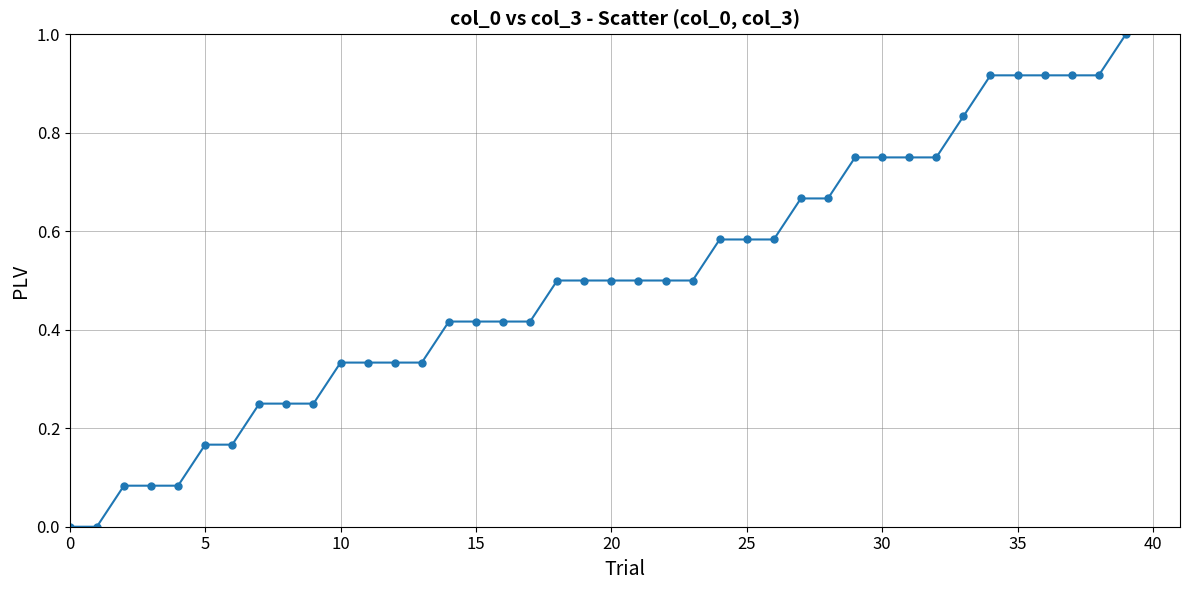

What is the sum of all values?

19.8